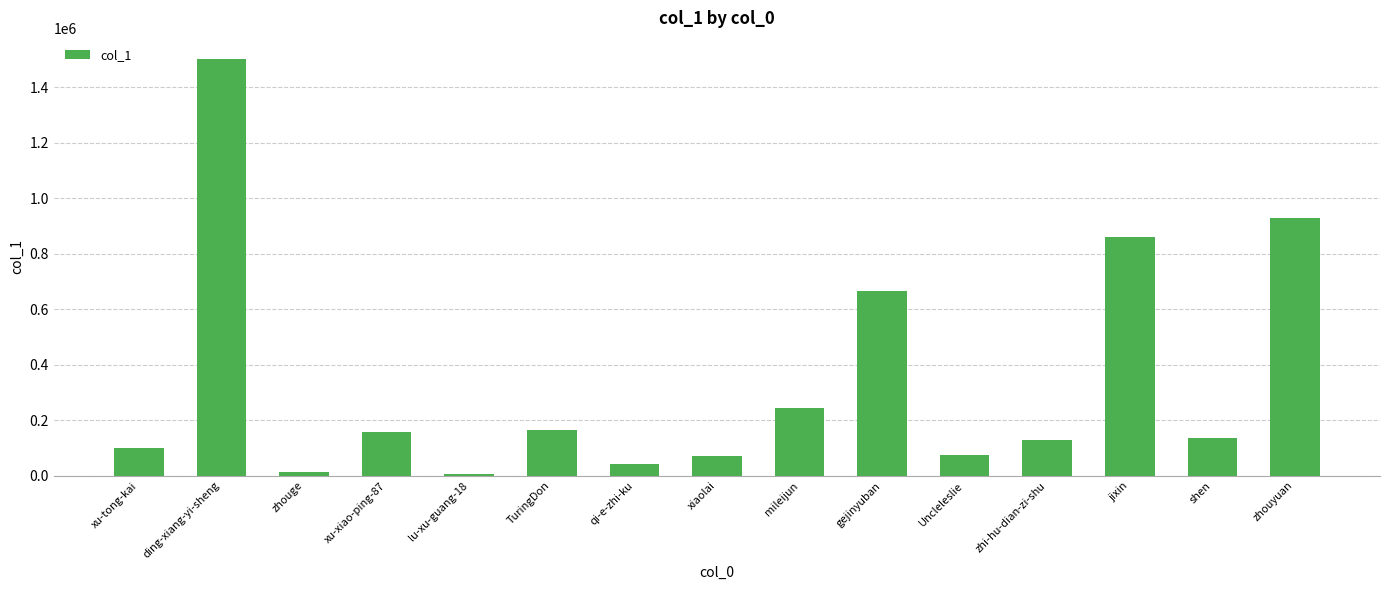

What is the change in value from xu-tong-kai to shen?

+32709